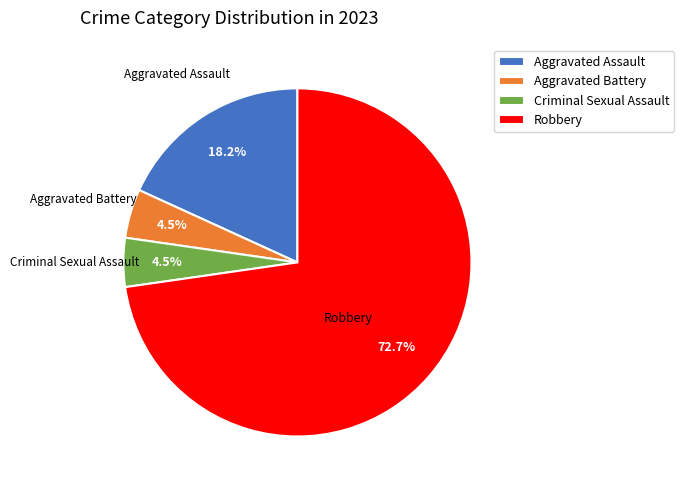

To the nearest percent, what is the average slice percentage?

25%